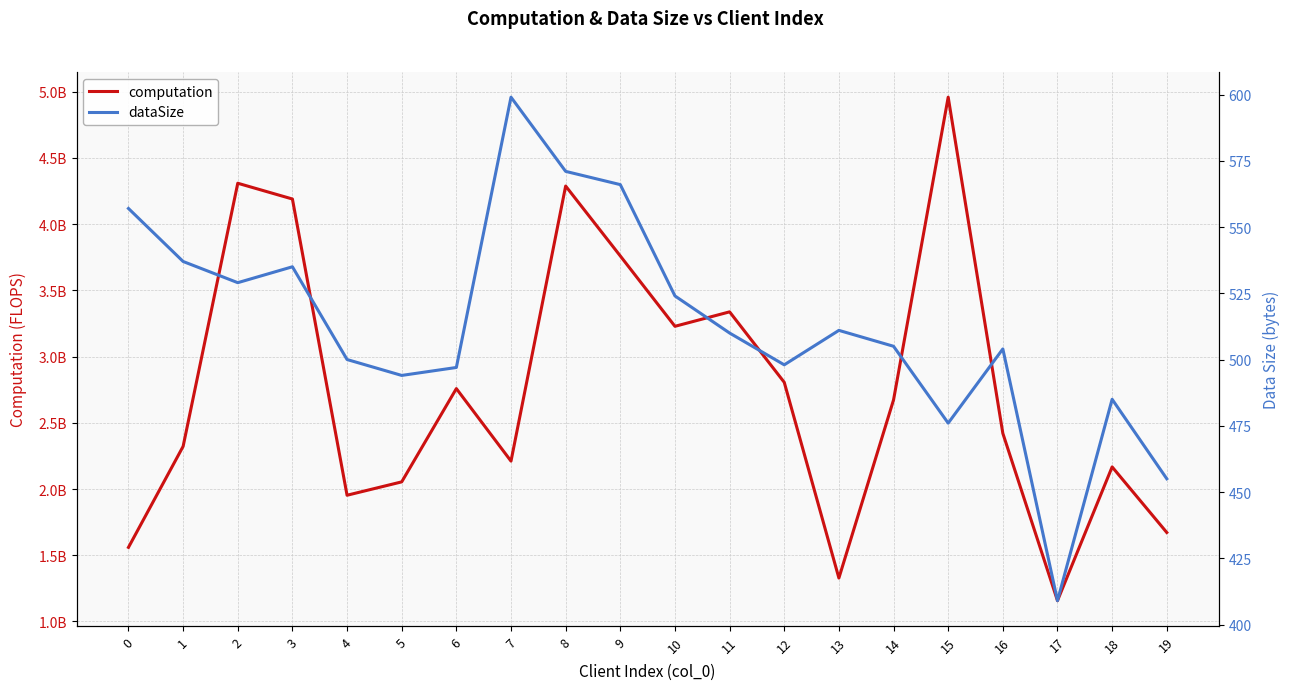

Which series has the largest range (max minus min)?

computation